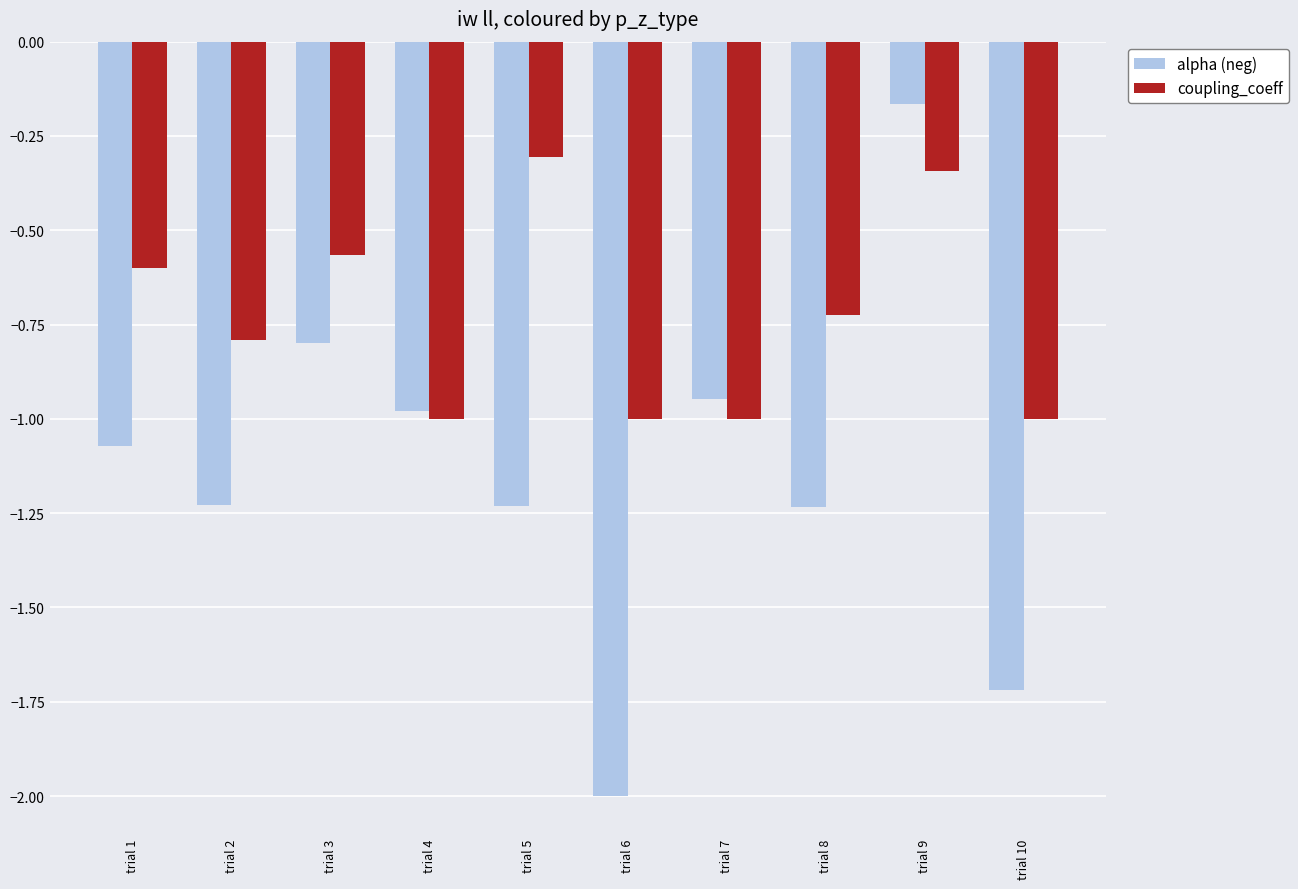

Which category has the highest value in the alpha (neg) series?

trial 9